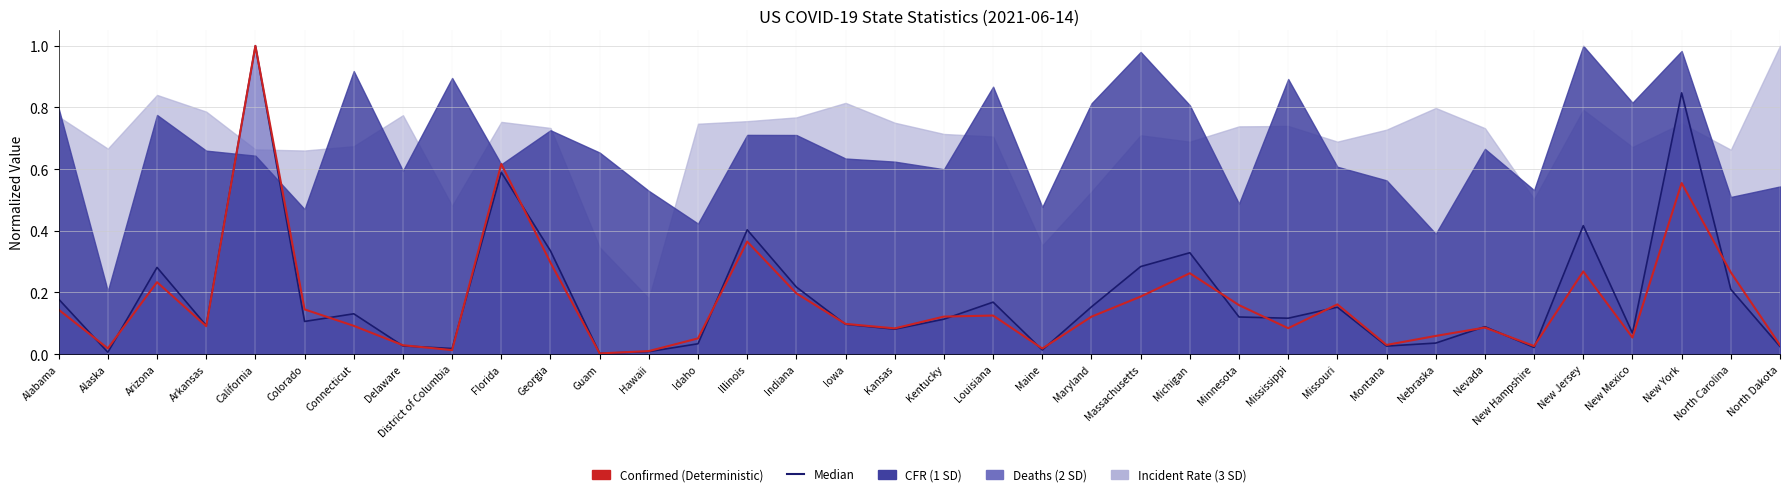

At which label does Median reach its peak?

California